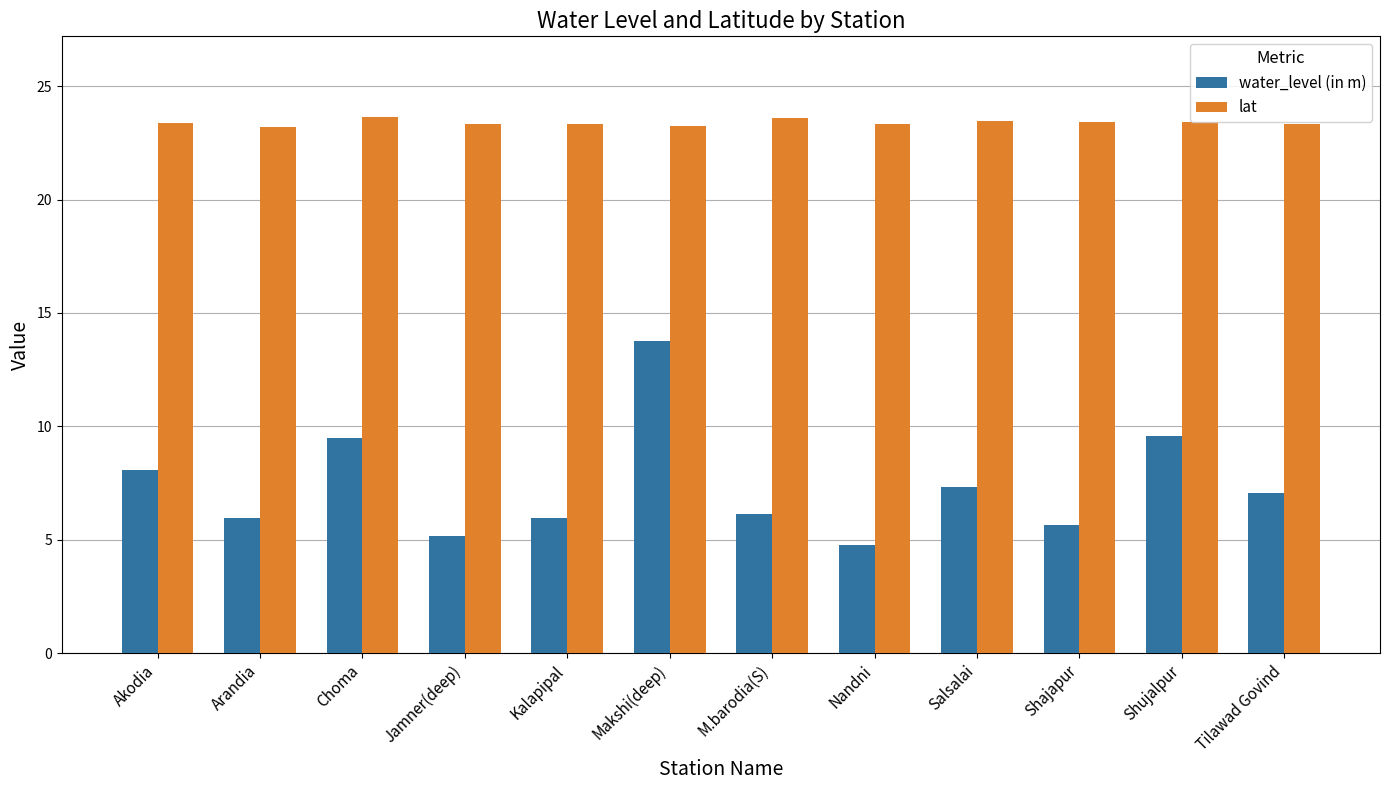

How many categories are shown in the chart?

12